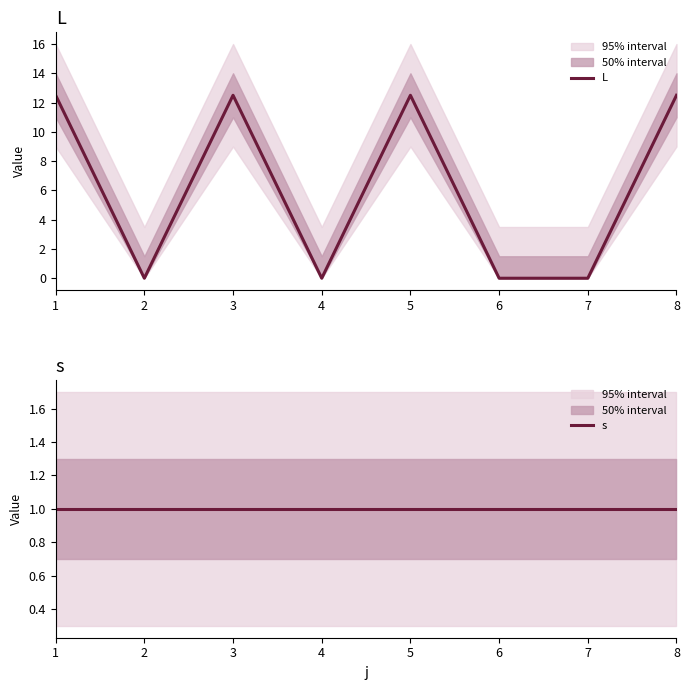

Rank the series by their maximum value, from lowest to highest.

s, L